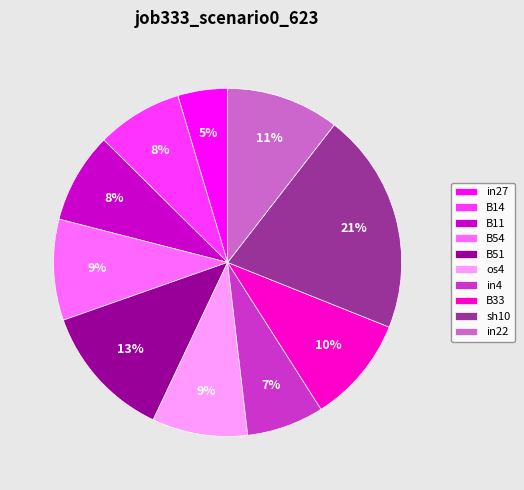

Between sh10 and B14, which is larger?

sh10